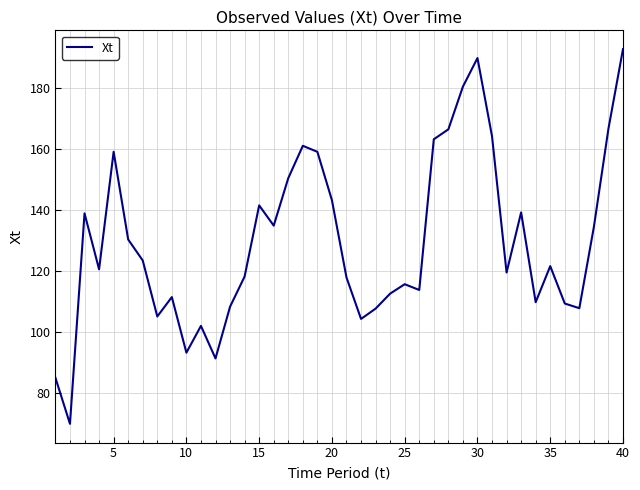

How many lines are shown in the chart?

1